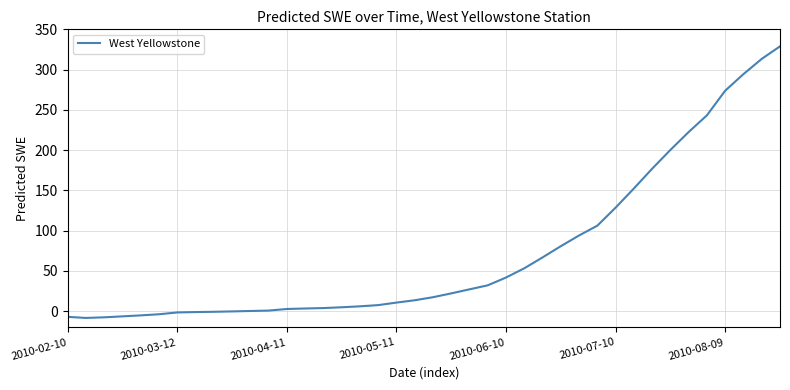

What is the maximum value shown in the chart?

328.8